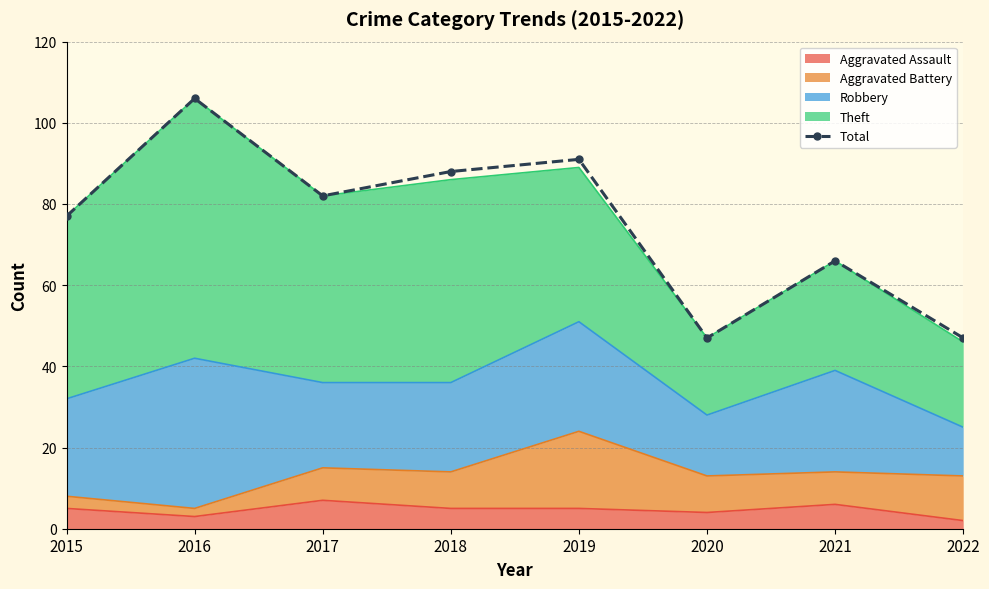

What is the minimum value shown in the chart?

47